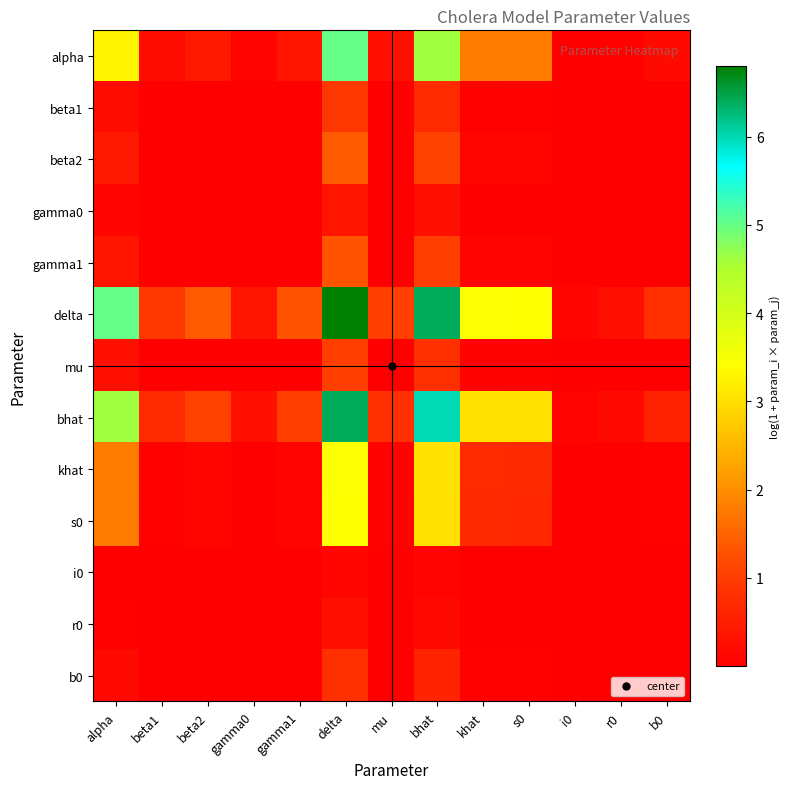

Reading left to right, what are all the values shown in this chart?

alpha: alpha=3.3	beta1=0.2	beta2=0.4	gamma0=0.1	gamma1=0.4	delta=5.0	mu=0.3	bhat=4.6	khat=1.8	s0=1.8	i0=0.0	r0=0.0	b0=0.2
beta1: alpha=0.2	beta1=0.0	beta2=0.0	gamma0=0.0	gamma1=0.0	delta=0.9	mu=0.0	bhat=0.7	khat=0.0	s0=0.0	i0=0.0	r0=0.0	b0=0.0
beta2: alpha=0.4	beta1=0.0	beta2=0.0	gamma0=0.0	gamma1=0.0	delta=1.4	mu=0.0	bhat=1.1	khat=0.1	s0=0.1	i0=0.0	r0=0.0	b0=0.0
gamma0: alpha=0.1	beta1=0.0	beta2=0.0	gamma0=0.0	gamma1=0.0	delta=0.4	mu=0.0	bhat=0.3	khat=0.0	s0=0.0	i0=0.0	r0=0.0	b0=0.0
gamma1: alpha=0.4	beta1=0.0	beta2=0.0	gamma0=0.0	gamma1=0.0	delta=1.3	mu=0.0	bhat=1.0	khat=0.1	s0=0.1	i0=0.0	r0=0.0	b0=0.0
delta: alpha=5.0	beta1=0.9	beta2=1.4	gamma0=0.4	gamma1=1.3	delta=6.8	mu=1.0	bhat=6.4	khat=3.4	s0=3.4	i0=0.1	r0=0.3	b0=0.8
mu: alpha=0.3	beta1=0.0	beta2=0.0	gamma0=0.0	gamma1=0.0	delta=1.0	mu=0.0	bhat=0.8	khat=0.1	s0=0.1	i0=0.0	r0=0.0	b0=0.0
bhat: alpha=4.6	beta1=0.7	beta2=1.1	gamma0=0.3	gamma1=1.0	delta=6.4	mu=0.8	bhat=6.0	khat=3.0	s0=3.0	i0=0.1	r0=0.2	b0=0.6
khat: alpha=1.8	beta1=0.0	beta2=0.1	gamma0=0.0	gamma1=0.1	delta=3.4	mu=0.1	bhat=3.0	khat=0.7	s0=0.7	i0=0.0	r0=0.0	b0=0.0
s0: alpha=1.8	beta1=0.0	beta2=0.1	gamma0=0.0	gamma1=0.1	delta=3.4	mu=0.1	bhat=3.0	khat=0.7	s0=0.7	i0=0.0	r0=0.0	b0=0.0
i0: alpha=0.0	beta1=0.0	beta2=0.0	gamma0=0.0	gamma1=0.0	delta=0.1	mu=0.0	bhat=0.1	khat=0.0	s0=0.0	i0=0.0	r0=0.0	b0=0.0
r0: alpha=0.0	beta1=0.0	beta2=0.0	gamma0=0.0	gamma1=0.0	delta=0.3	mu=0.0	bhat=0.2	khat=0.0	s0=0.0	i0=0.0	r0=0.0	b0=0.0
b0: alpha=0.2	beta1=0.0	beta2=0.0	gamma0=0.0	gamma1=0.0	delta=0.8	mu=0.0	bhat=0.6	khat=0.0	s0=0.0	i0=0.0	r0=0.0	b0=0.0